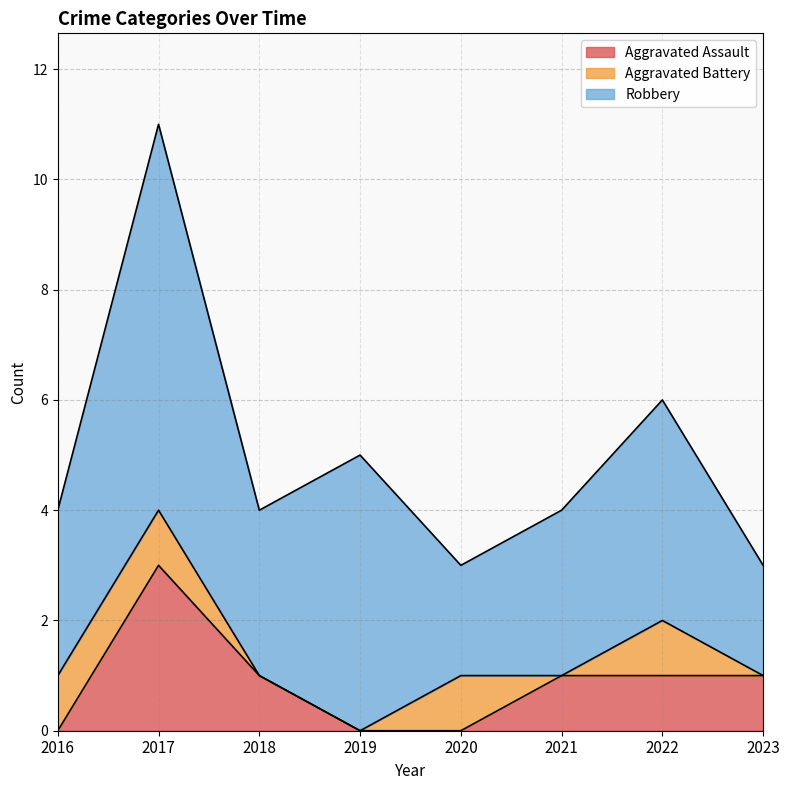

How many interior local peaks does the Robbery series have?

3